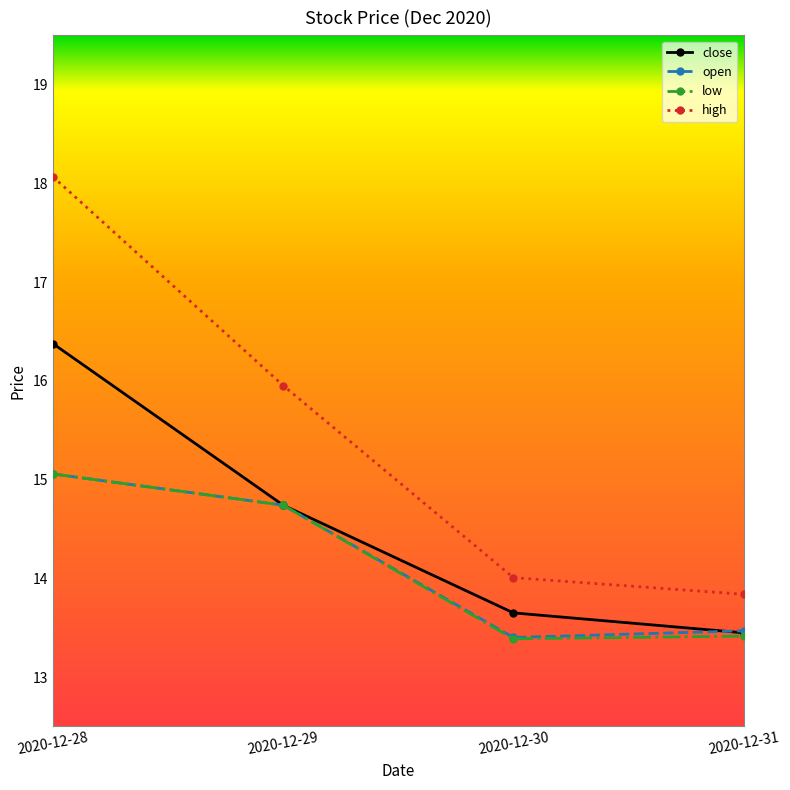

Where does the close series first go above 14?

2020-12-28